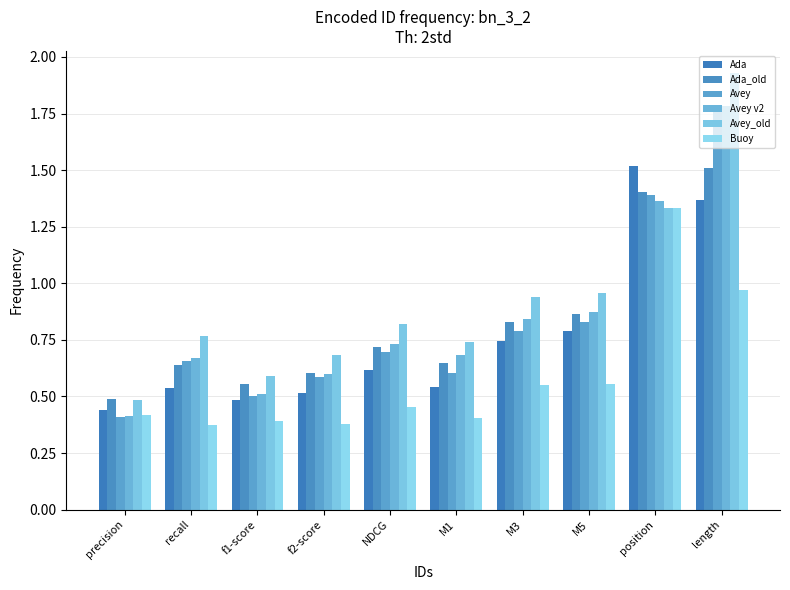

What is the spread (max minus min) of values at M1?

0.3